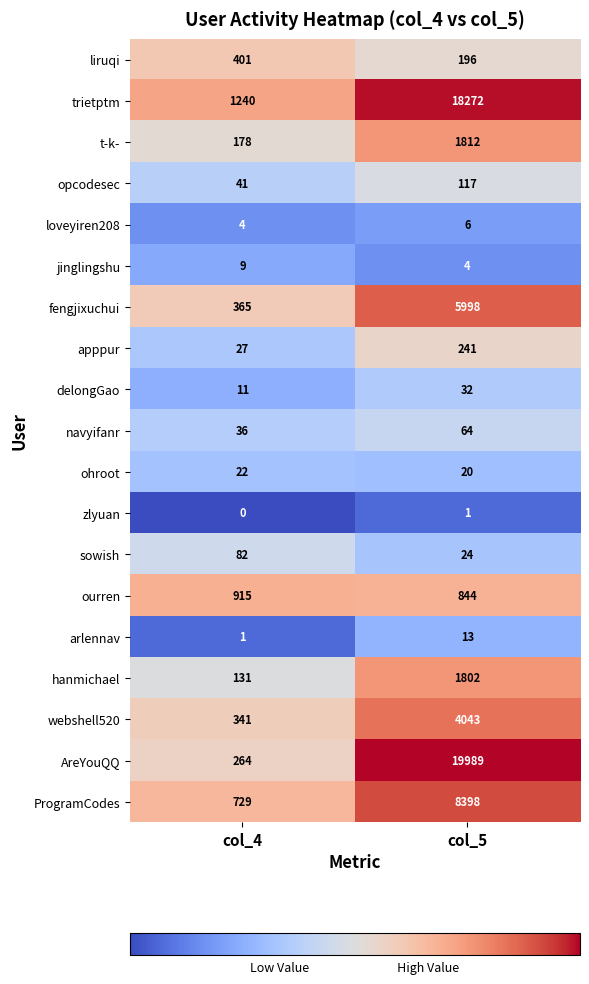

Rank the series by their maximum value, from lowest to highest.

zlyuan, loveyiren208, jinglingshu, arlennav, ohroot, delongGao, navyifanr, sowish, opcodesec, apppur, liruqi, ourren, hanmichael, t-k-, webshell520, fengjixuchui, ProgramCodes, trietptm, AreYouQQ